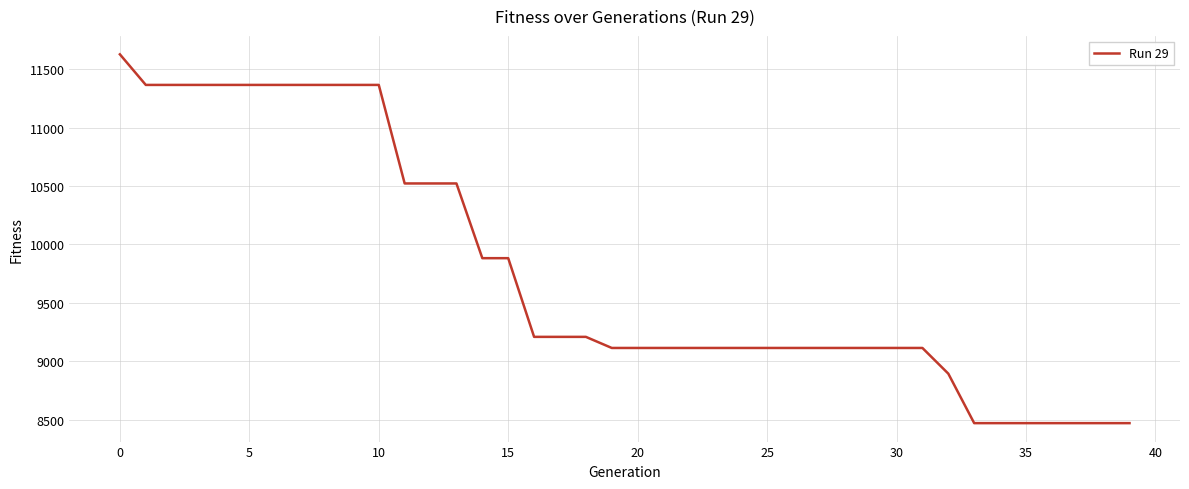

What is the greatest value displayed?

11628